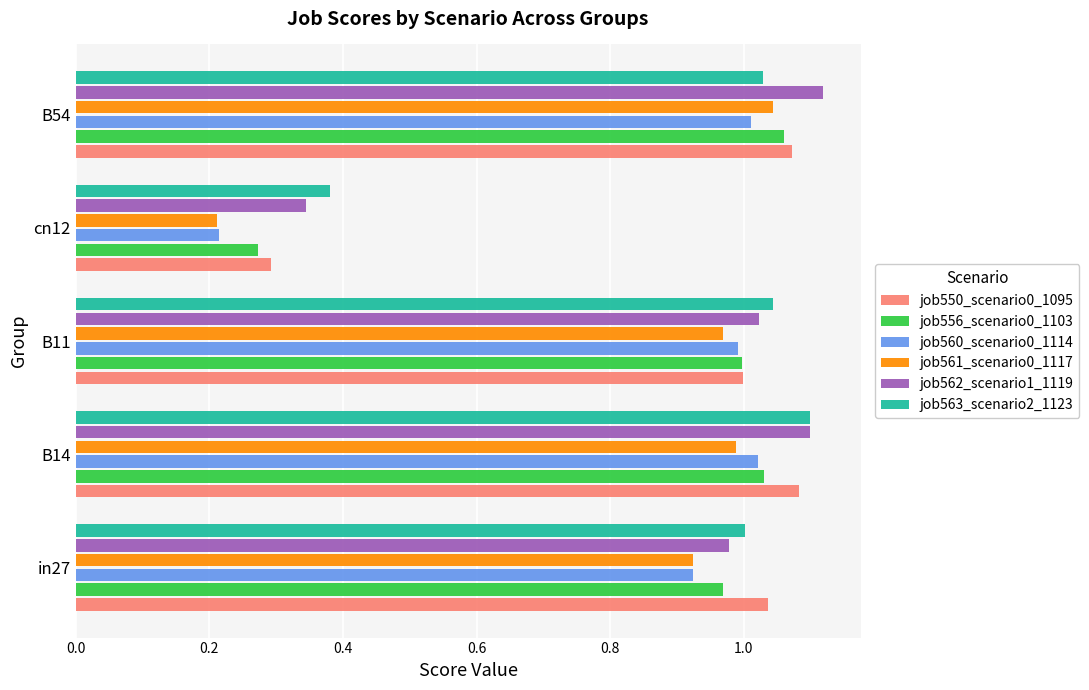

What is the total value across all series at in27?

5.8